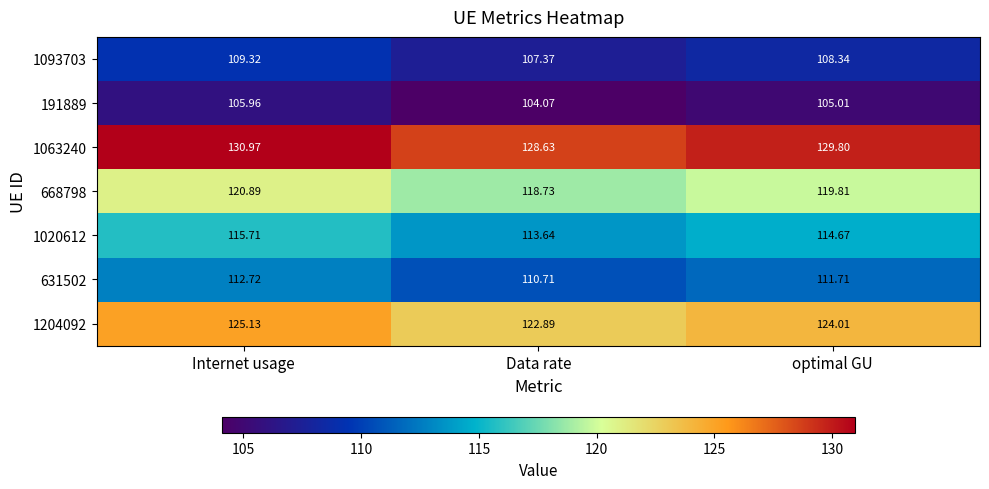

Which label corresponds to the smallest value in the chart?

Data rate